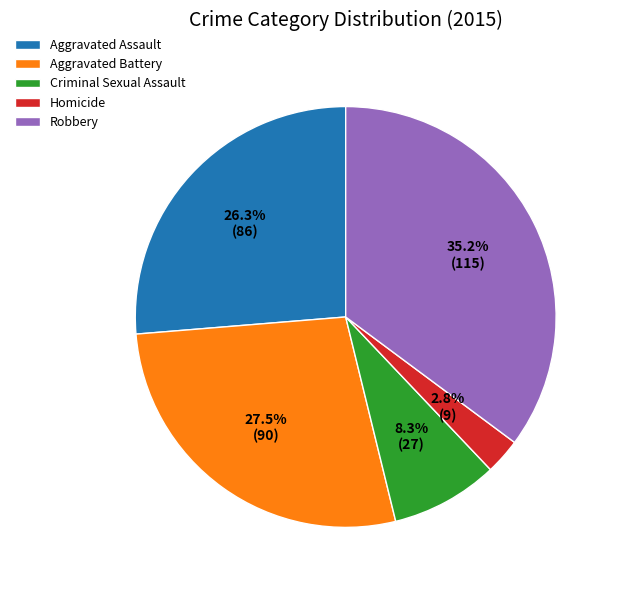

Does any single category account for the majority?

No